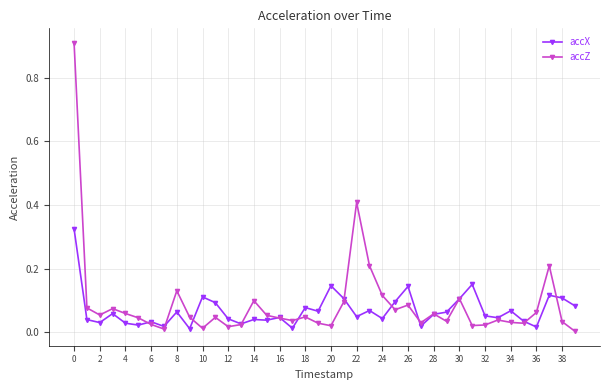

Which series has the widest spread of values?

accZ